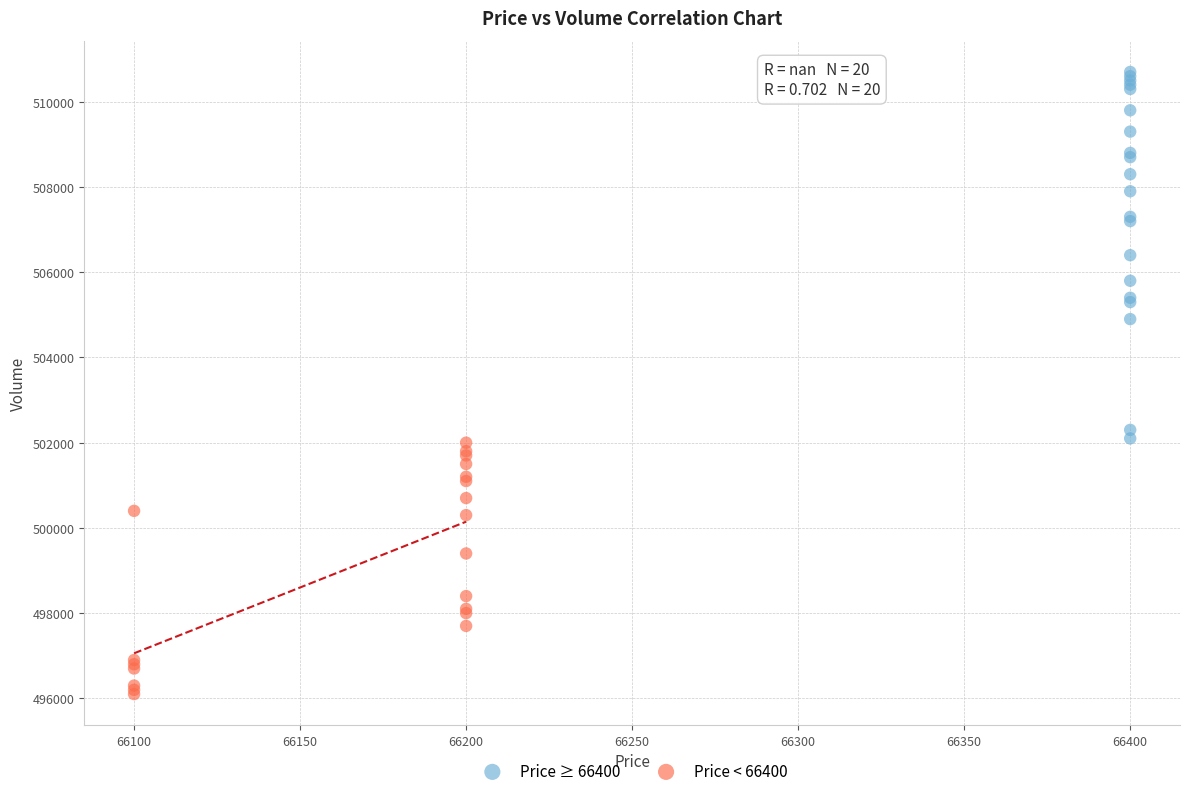

Which series contains the lowest Y value?

Price < 66400